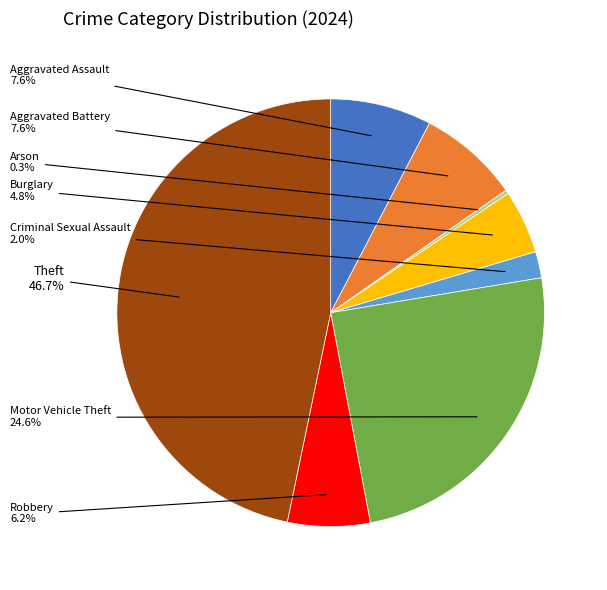

To the nearest percent, what is the difference between the largest and smallest slice percentages?

46%